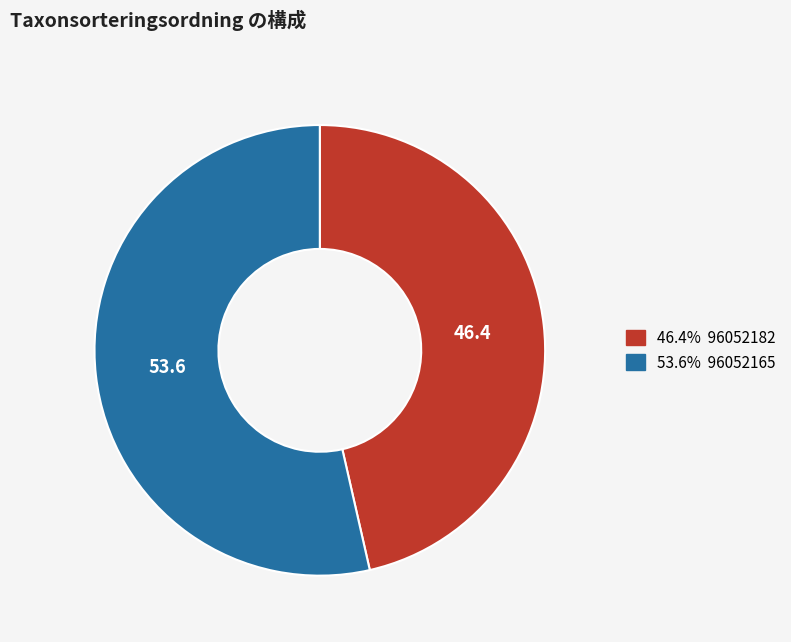

Is there any slice that represents more than half of the pie?

Yes